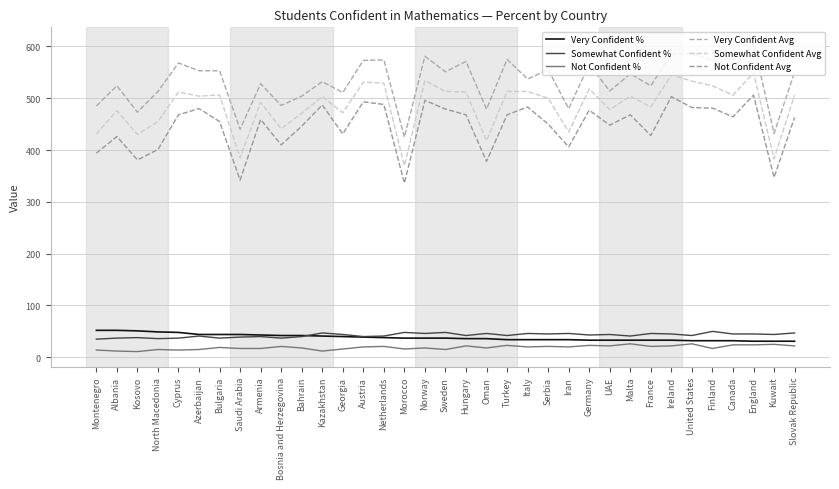

What is the total value across all series at Hungary?

1651